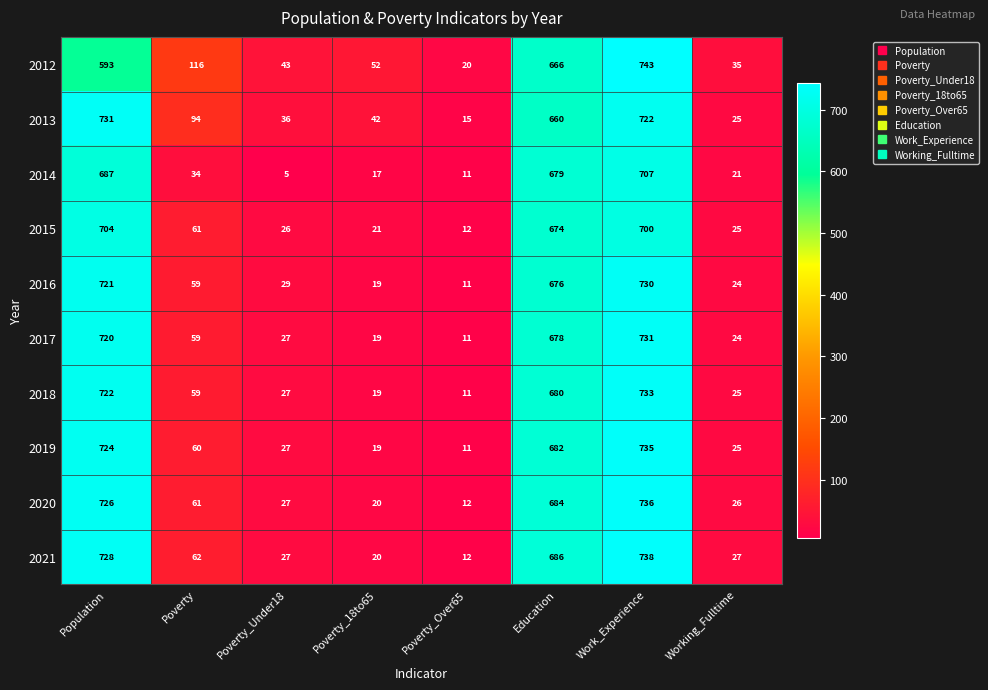

What is the sum of all 2016 values?

2269